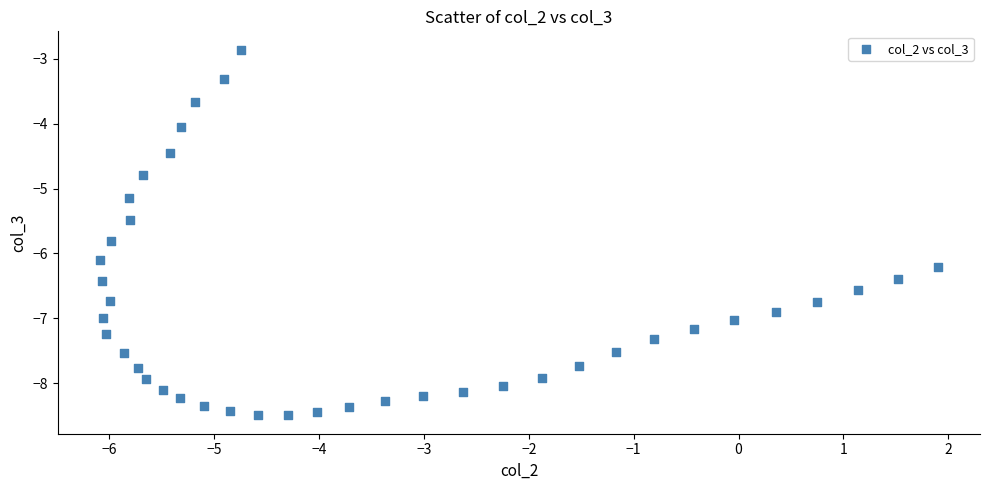

What Y value in the scatter plot is closest to -5?

-5.1